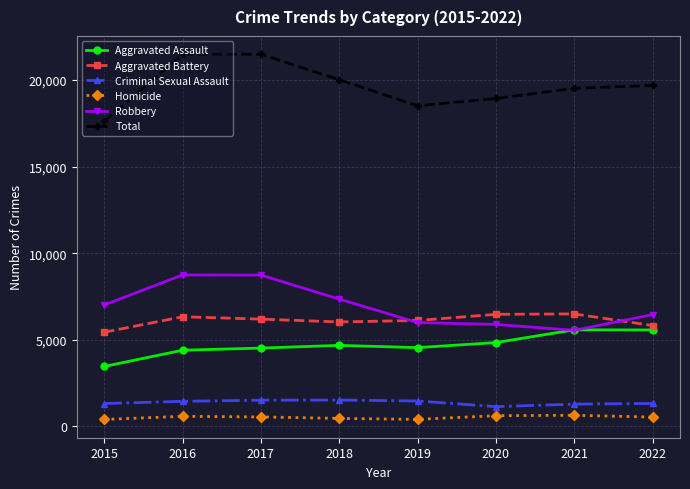

What is the value of the Homicide point at the 7th from the left?

636